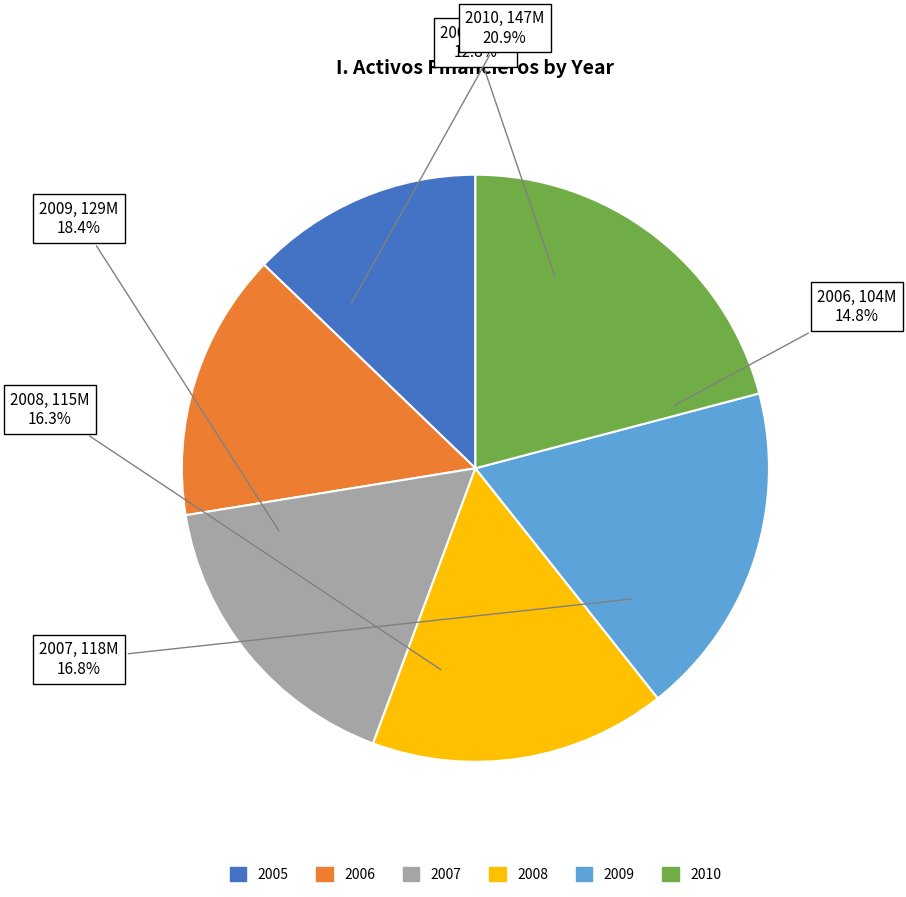

To the nearest percent, what portion does 2008 represent?

16%